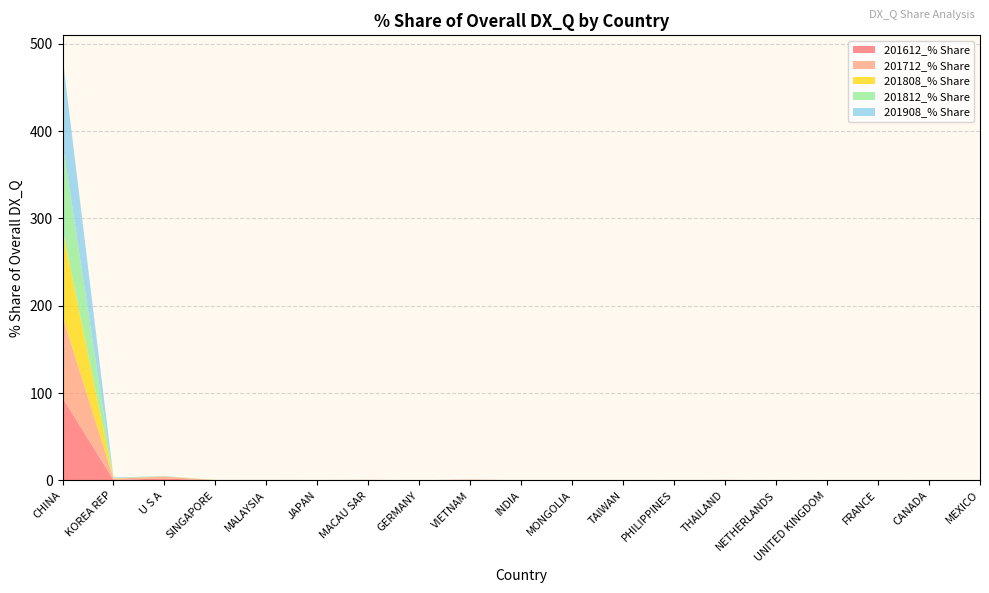

At which category is the sum across all series the highest?

CHINA